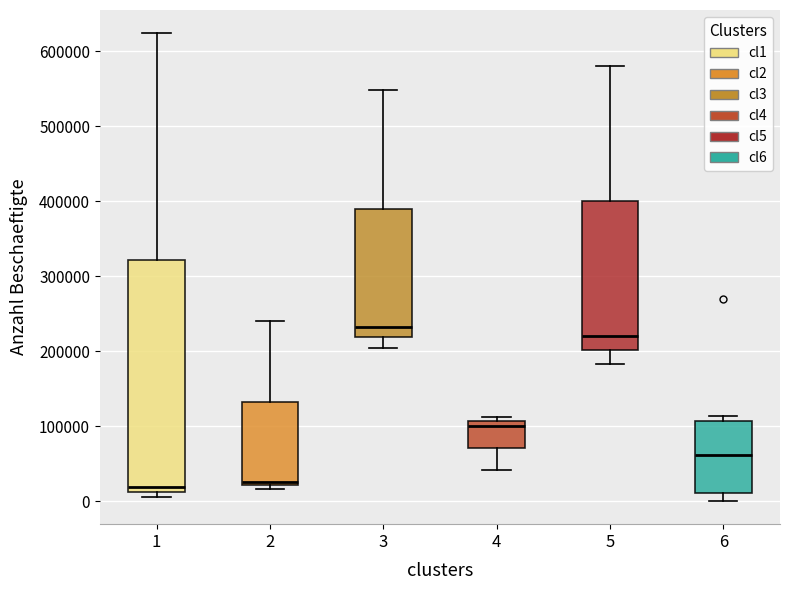

Reading left to right, read every box against the y-axis: the position of its median line, the range the box covers, and the ends of its whiskers. The values are not printed on the chart, so give them approximately, as read against the axis.

1: median 20000, box 10000 to 320000, whiskers 10000 (just below the box's lower edge) to 620000
2: median 30000, box 20000 to 130000, whiskers 20000 (just below the box's lower edge) to 240000
3: median 230000, box 220000 to 390000, whiskers 200000 to 550000
4: median 100000, box 70000 to 110000, whiskers 40000 to 110000 (just above the box's upper edge)
5: median 220000, box 200000 to 400000, whiskers 180000 to 580000
6: median 60000, box 10000 to 110000, whiskers 0 to 110000 (just above the box's upper edge)